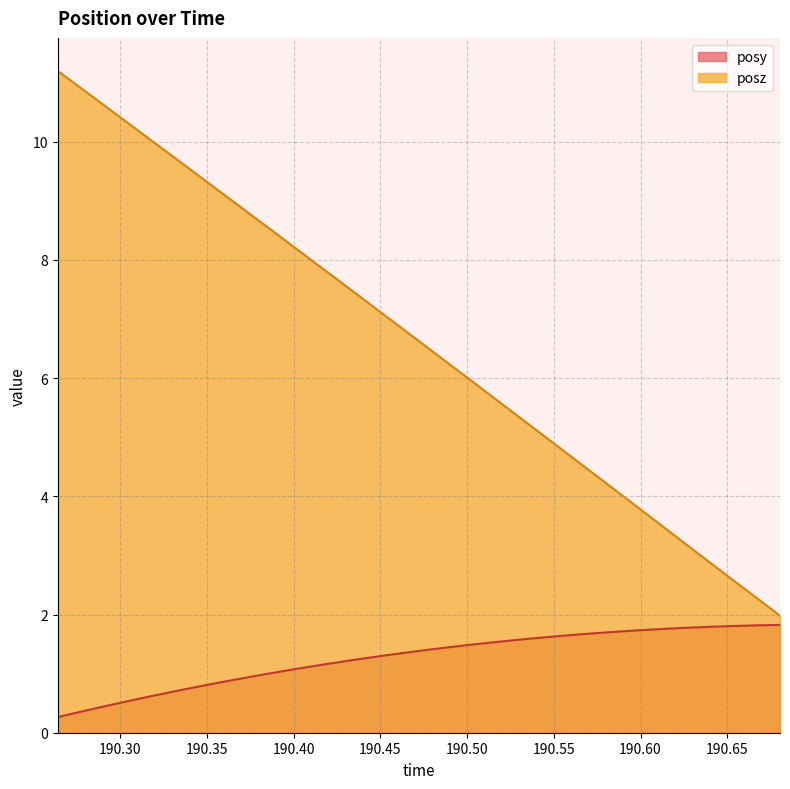

What is the minimum value for posz?

2.0